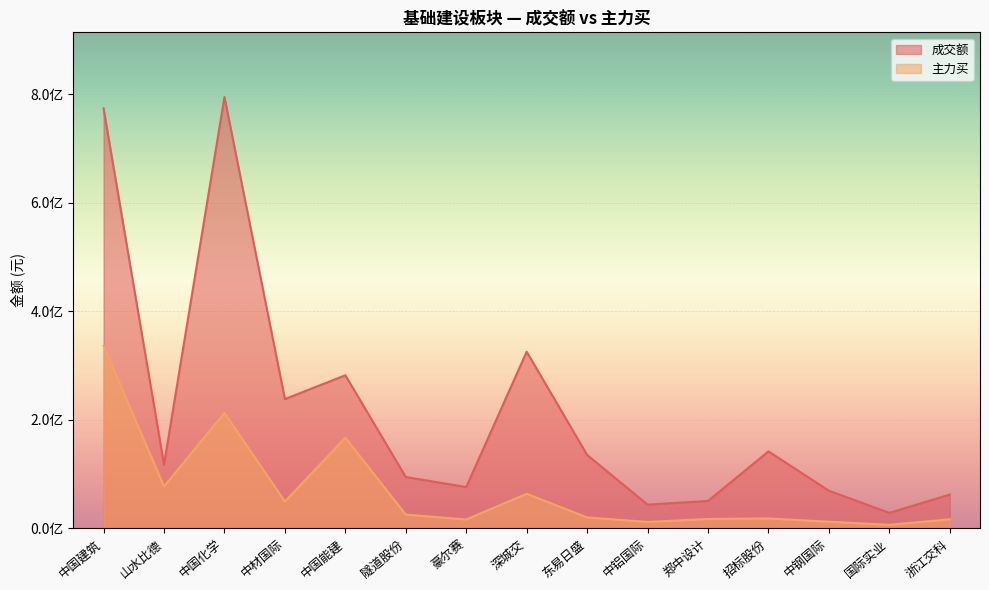

What is the difference between the maximum and second lowest values in the 成交额 series?

751547314